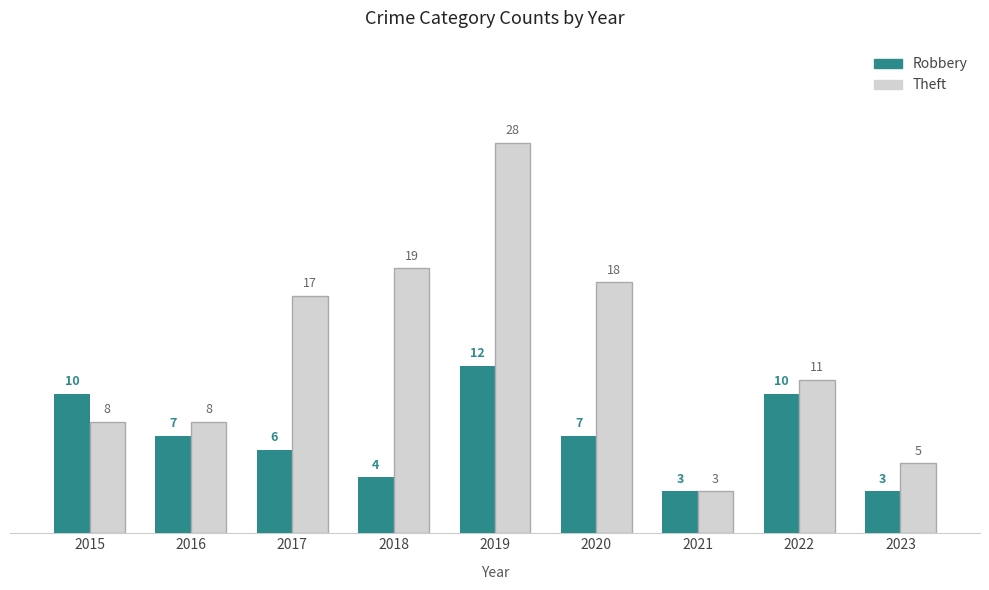

Which series has the largest range (max minus min)?

Theft